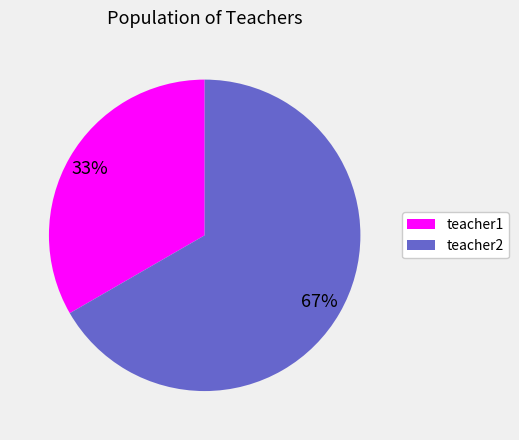

Does teacher2 account for over 50% of the chart?

Yes